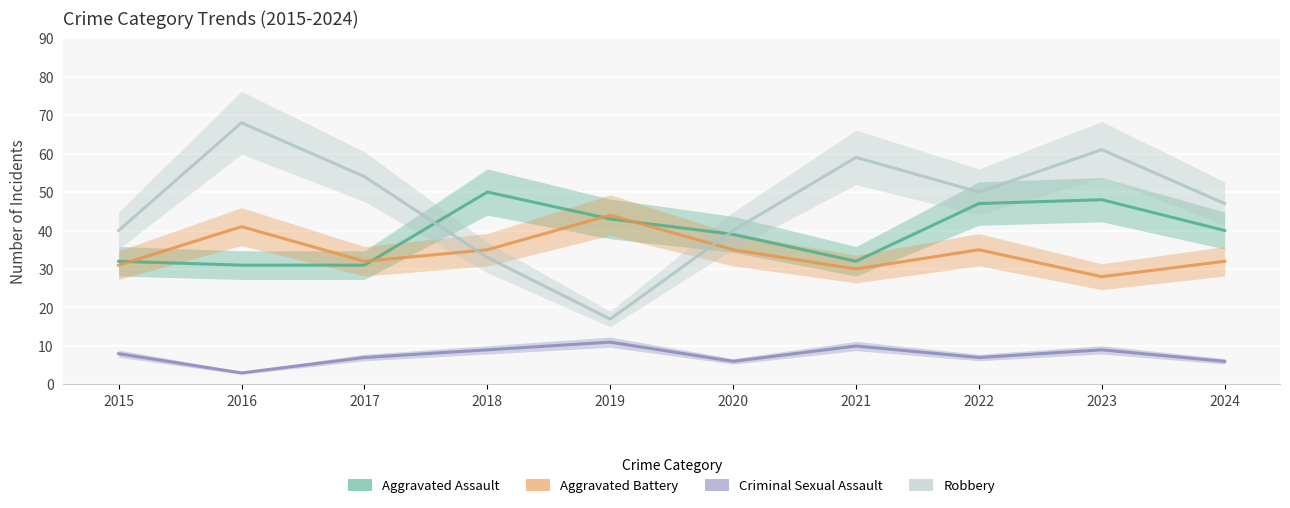

What is the value of the Robbery point at the 1st from the left?

40